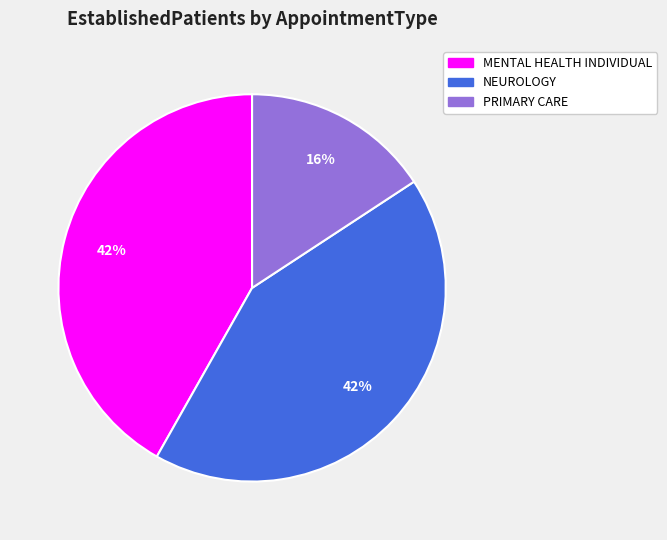

What percentage is the NEUROLOGY slice, to the nearest percent?

42%